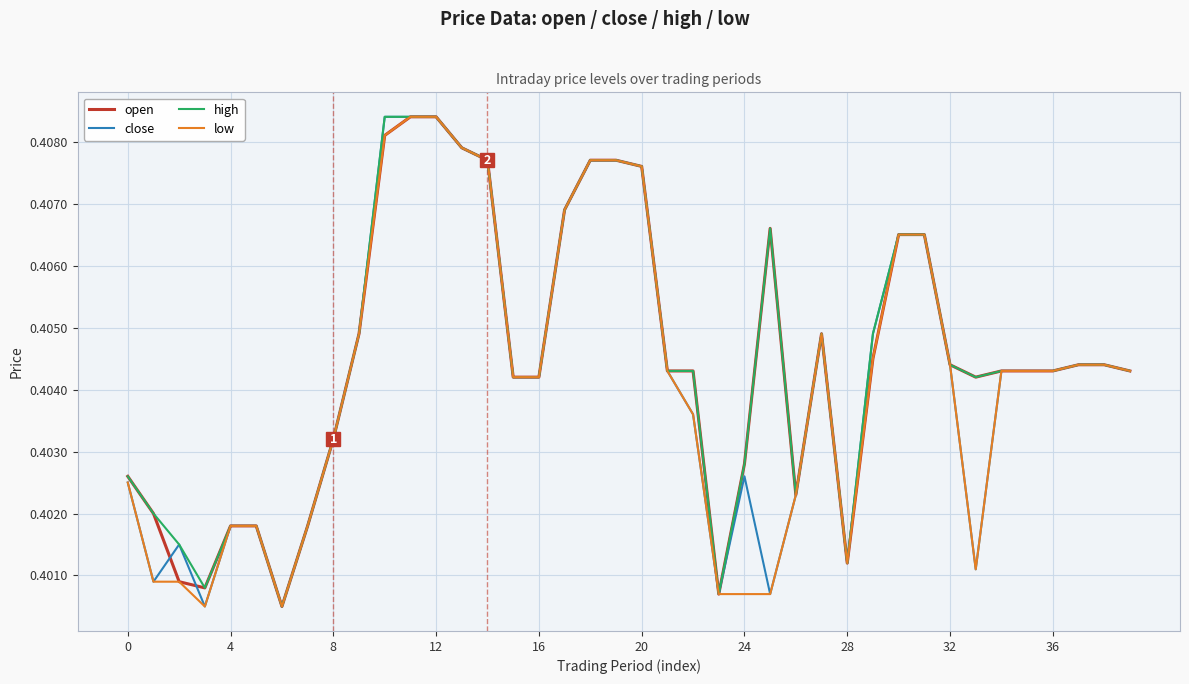

True or false: low and open cross at least once.

False